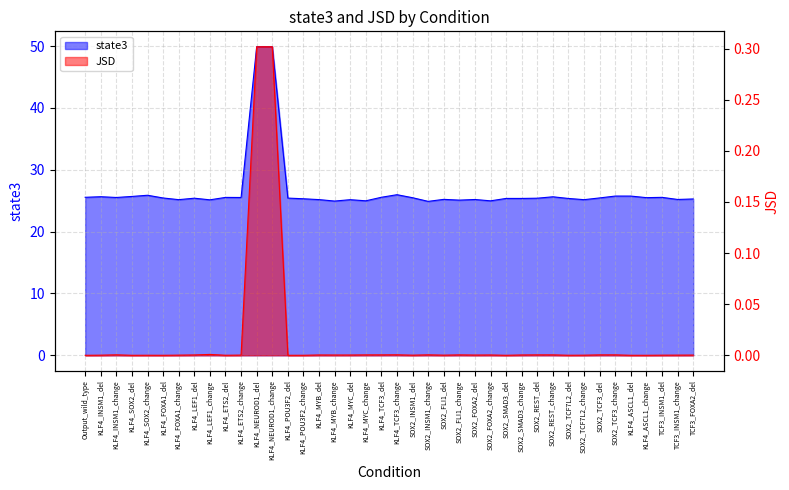

What is the difference between the second highest and second lowest values in the JSD series?

0.3